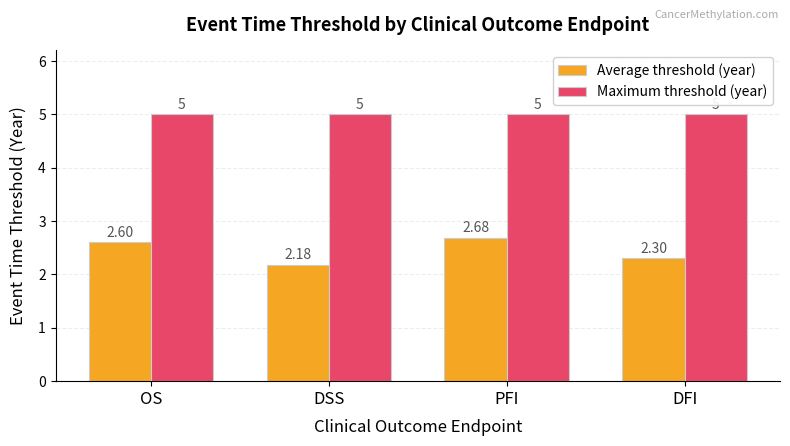

What is the label of the 2nd bar from the right?

PFI